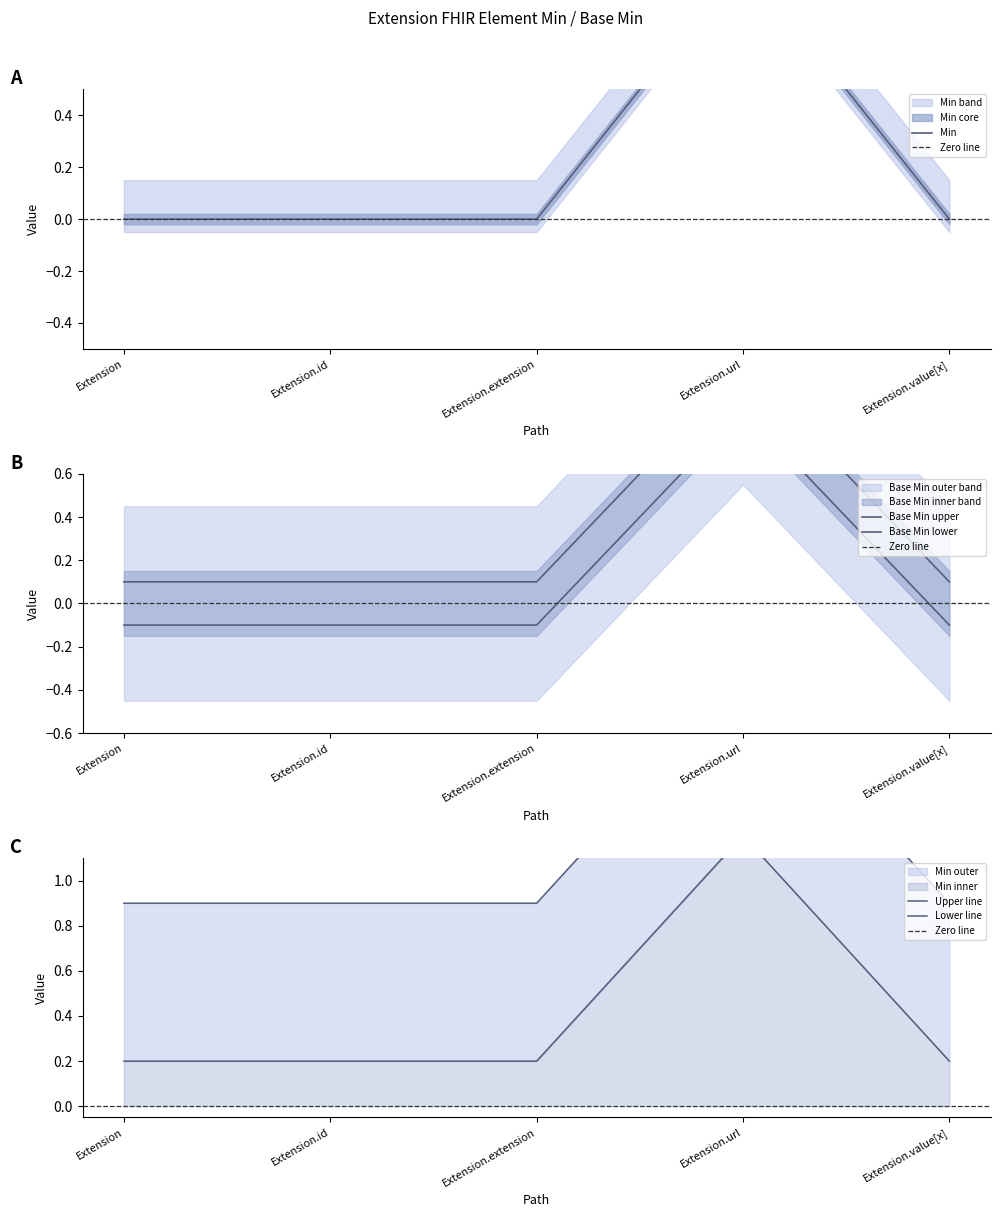

At which label is Min closest to 0?

Extension